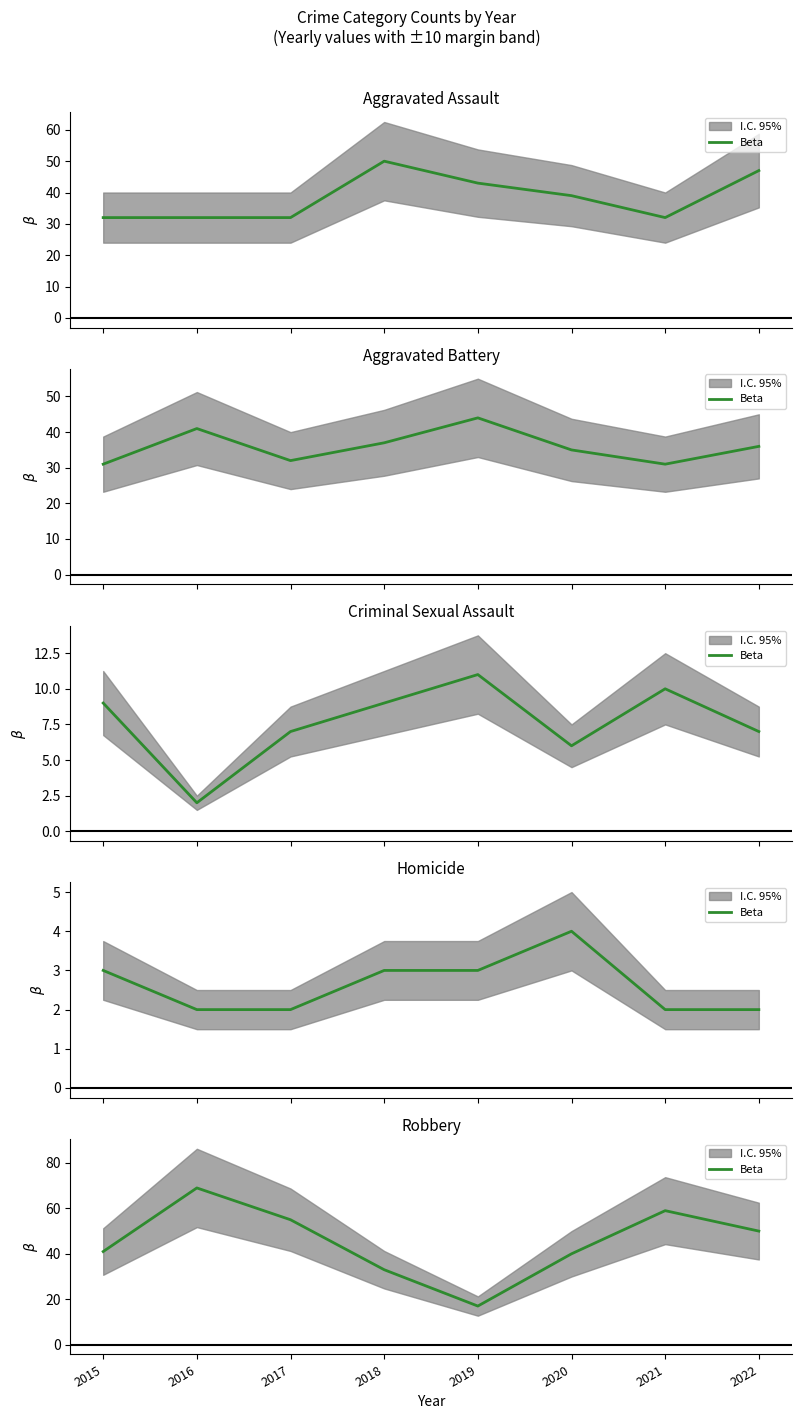

What is the ratio of the value at 2019 to the value at 2015?

0.4